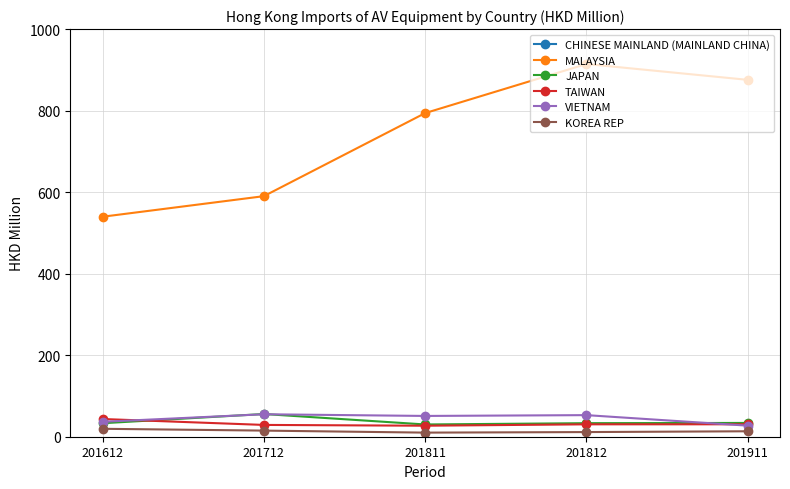

What are all the series names shown in the legend?

CHINESE MAINLAND (MAINLAND CHINA), MALAYSIA, JAPAN, TAIWAN, VIETNAM, KOREA REP